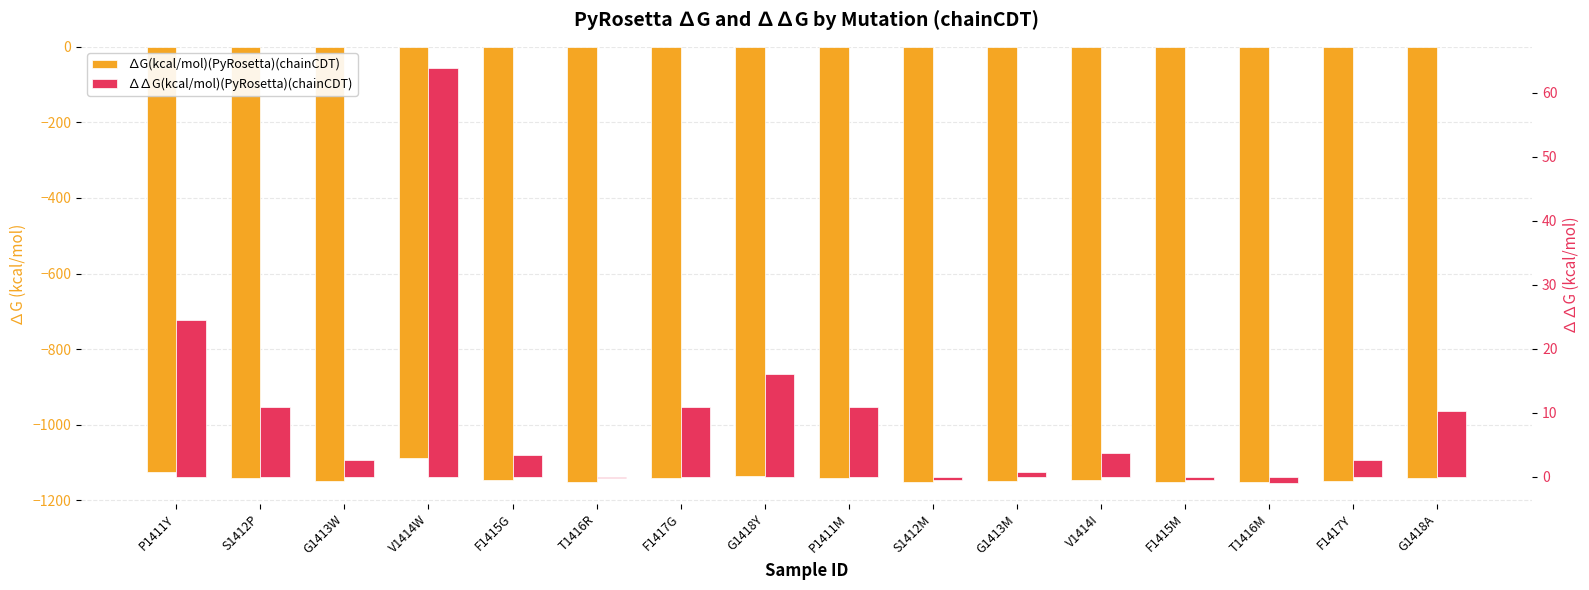

The value of ∆∆G(kcal/mol)(PyRosetta)(chainCDT) at S1412P is 19.5. True or false?

False